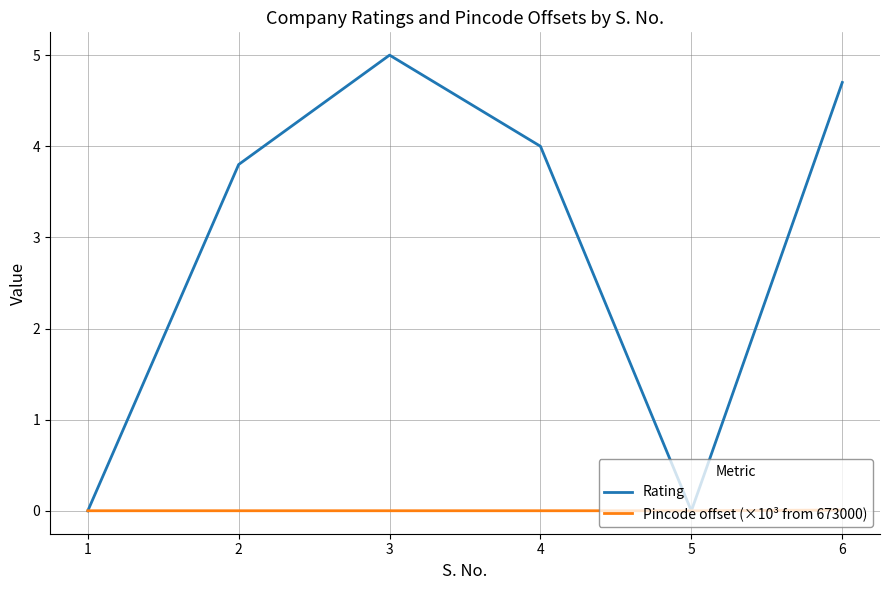

List the series in order of their overall mean, lowest first.

Pincode offset (×10³ from 673000), Rating